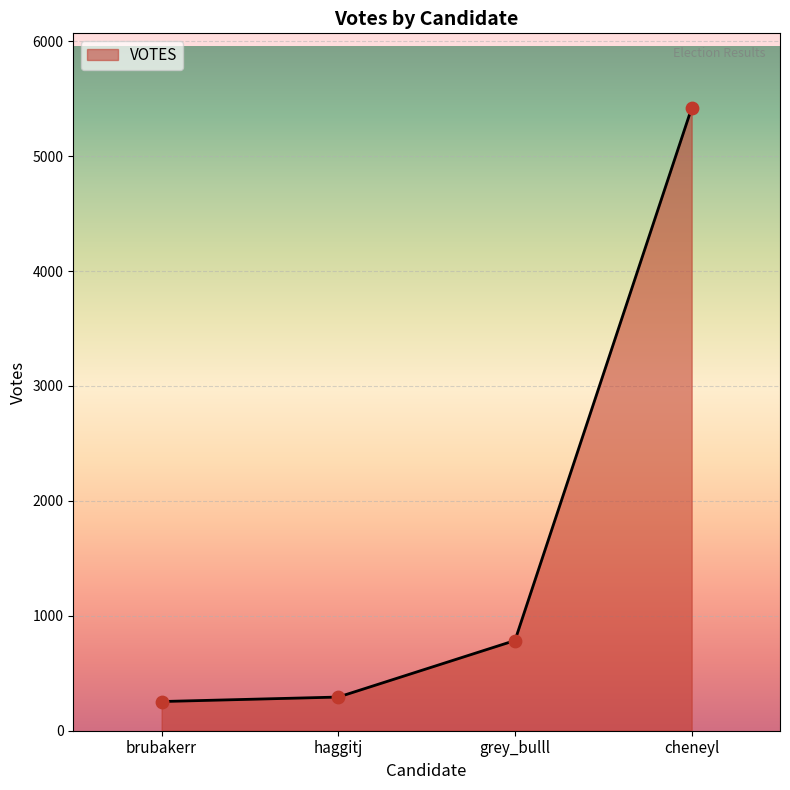

Which has a higher value, grey_bulll or cheneyl?

cheneyl